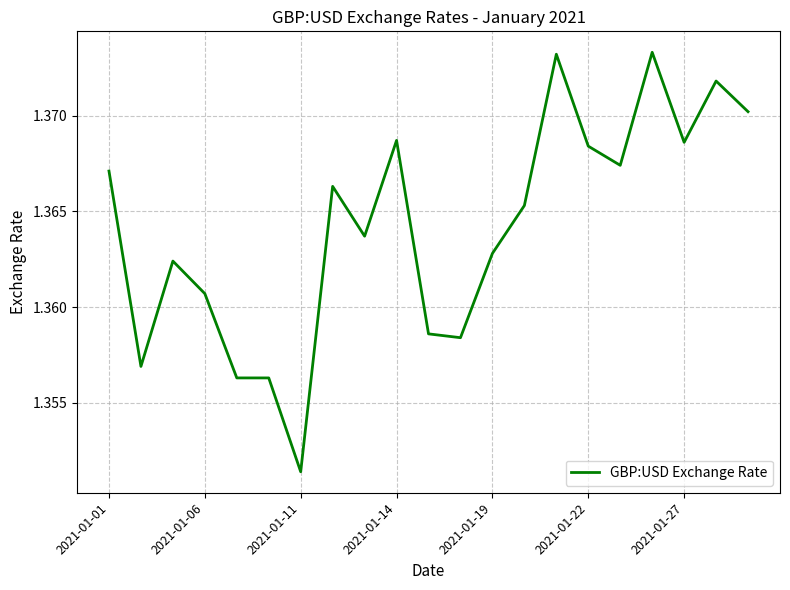

Where is the data nearest to the value 1?

2021-01-11